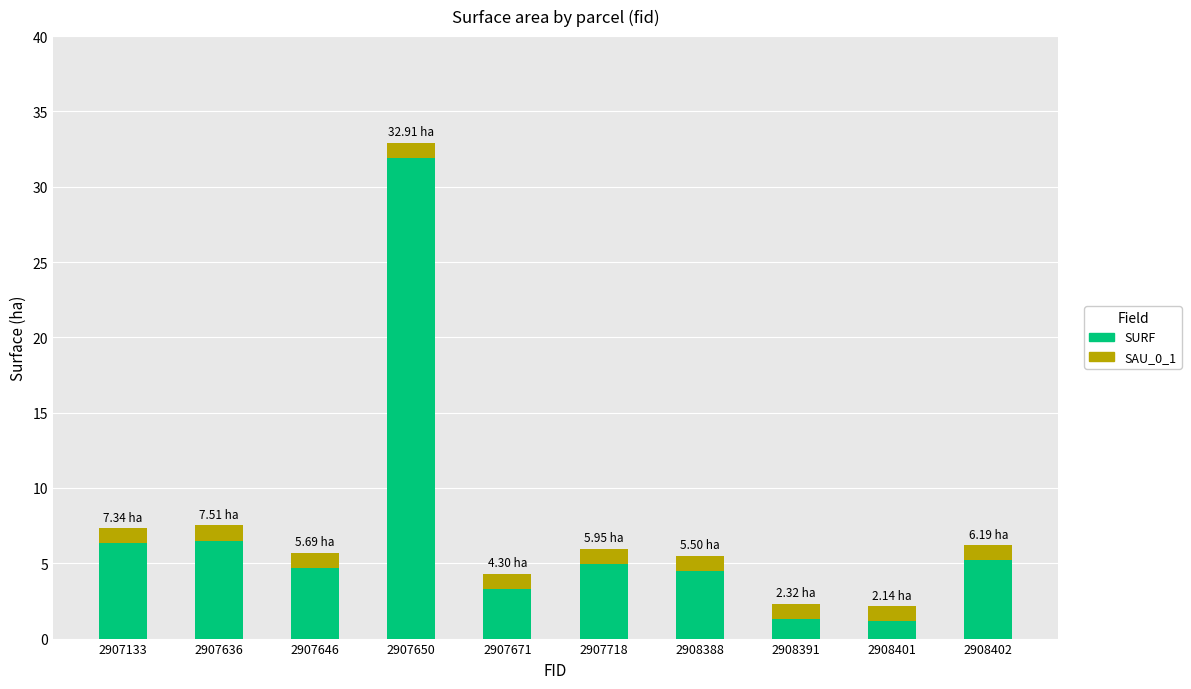

Does the chart contain stacked bars?

Yes